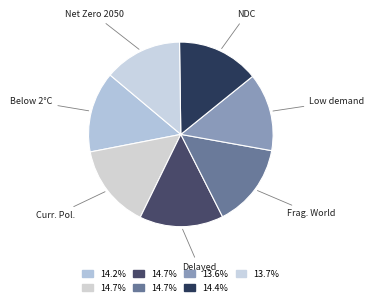

How many slices are in this pie chart?

7